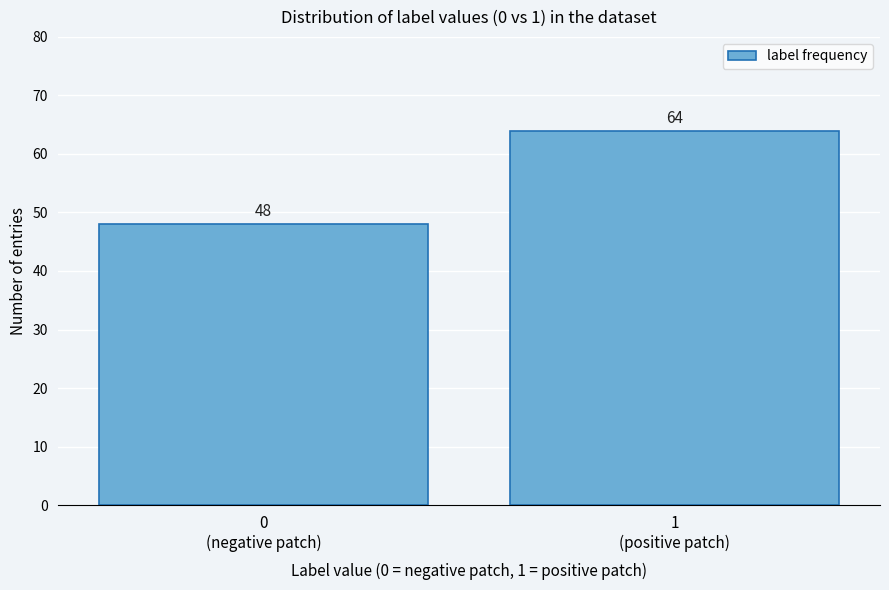

Reading left to right, what are all the values shown in this chart?

48	64